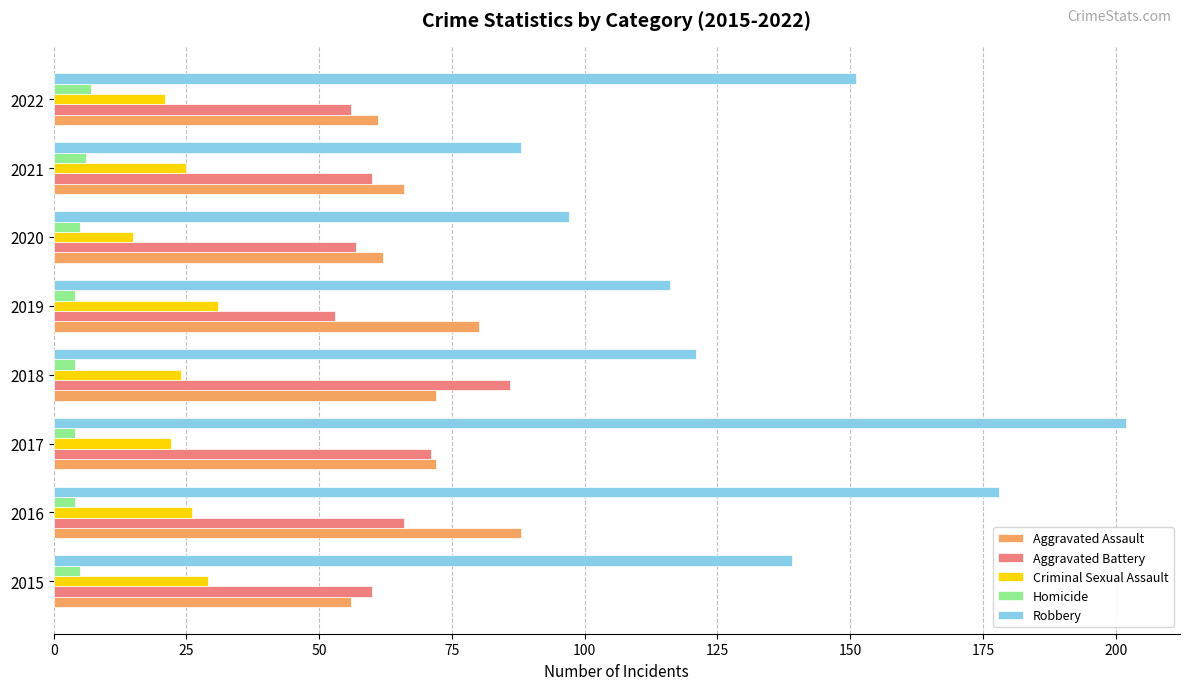

What is the sum of the Aggravated Battery values at 2020 and 2015?

117